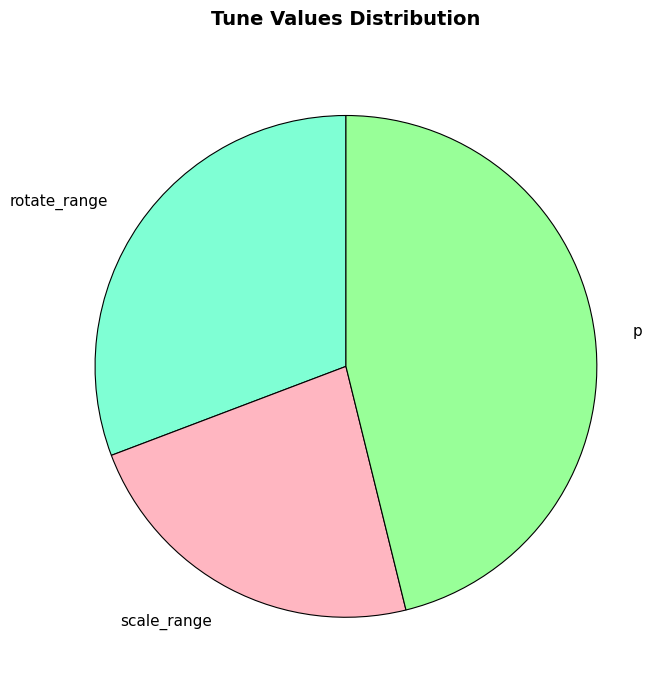

Is there a majority slice in this chart?

No